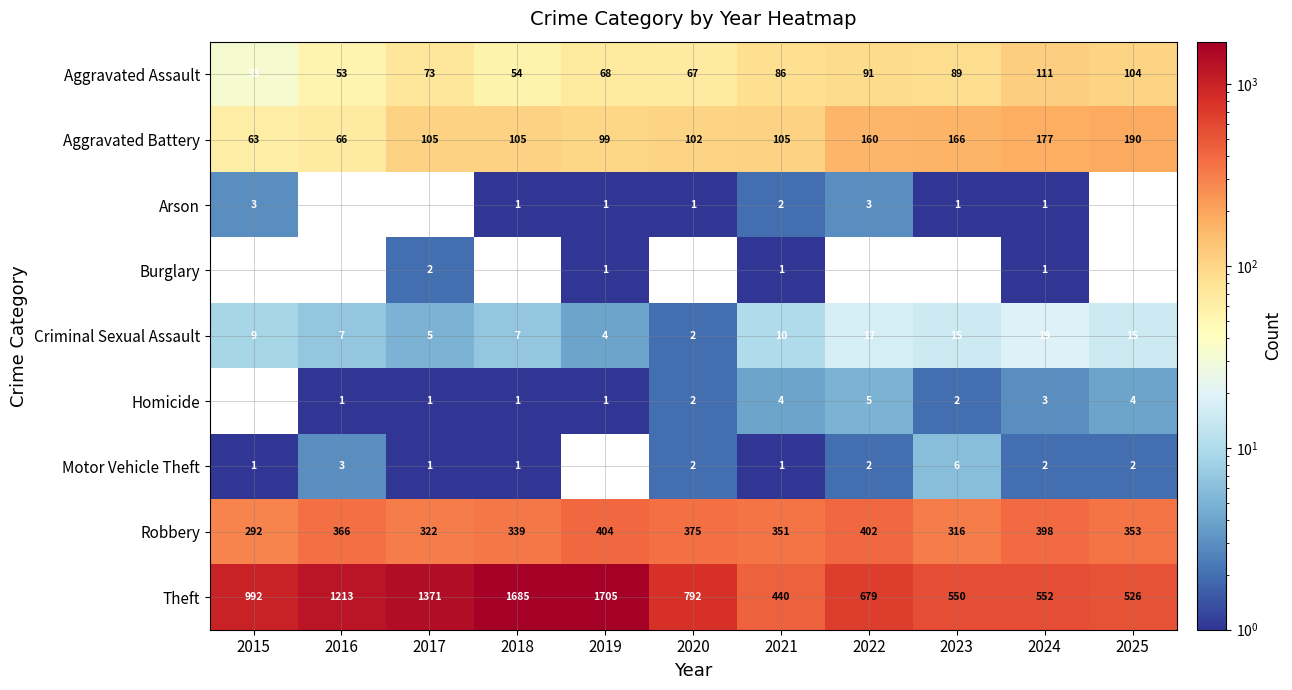

At which label is Aggravated Assault closest to 72?

2017